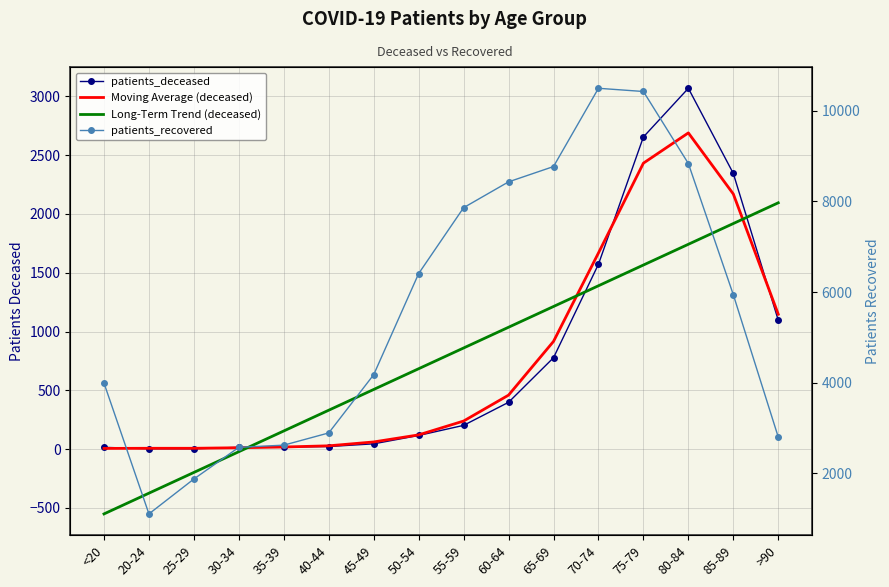

After their last crossing, which series has the higher values: Moving Average (deceased) or patients_deceased?

Moving Average (deceased)